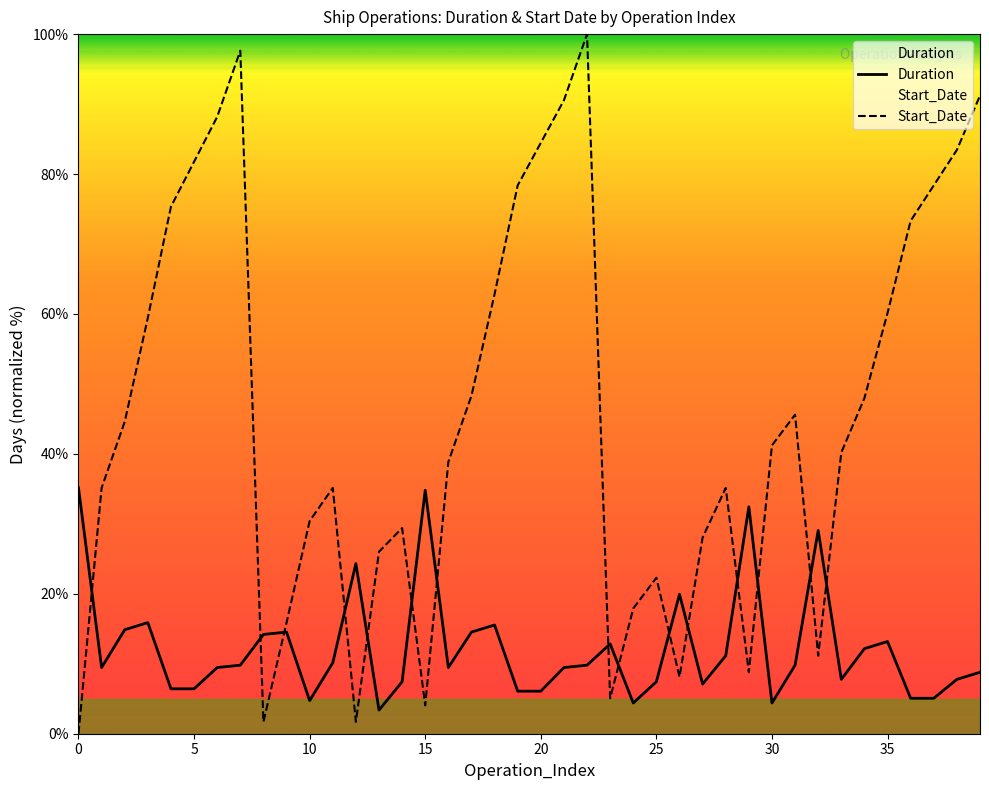

True or false: Duration has a value of 12.7 at 33.

False